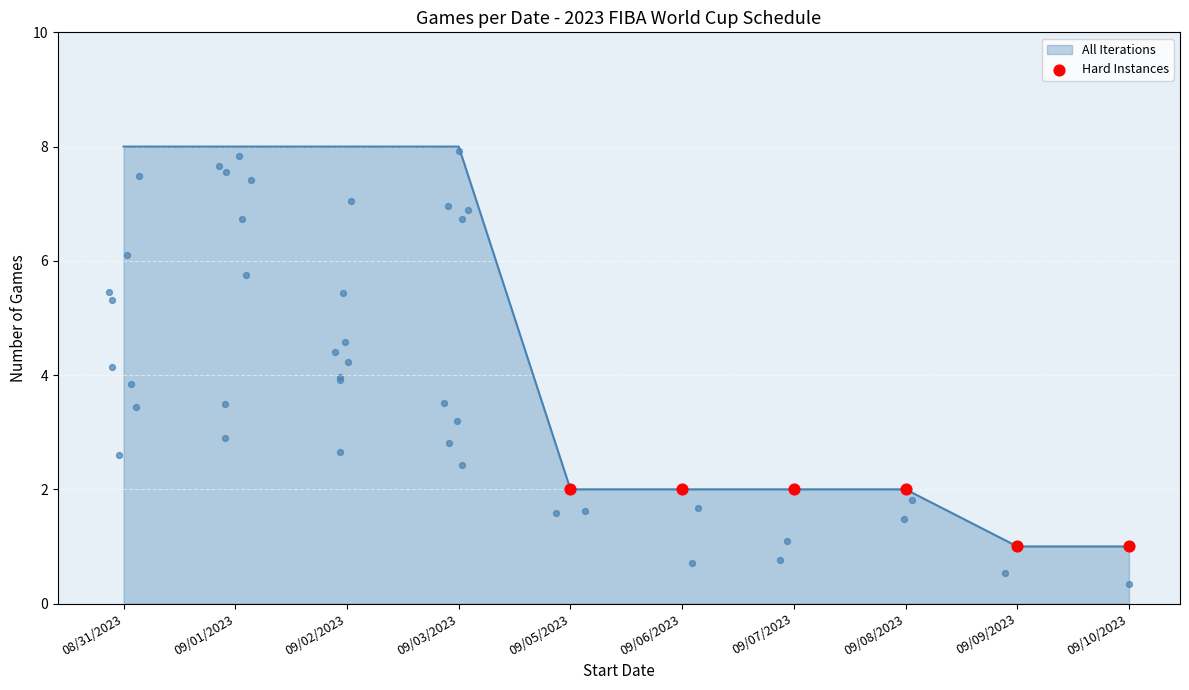

What are all the series names shown in the legend?

All Iterations, Hard Instances